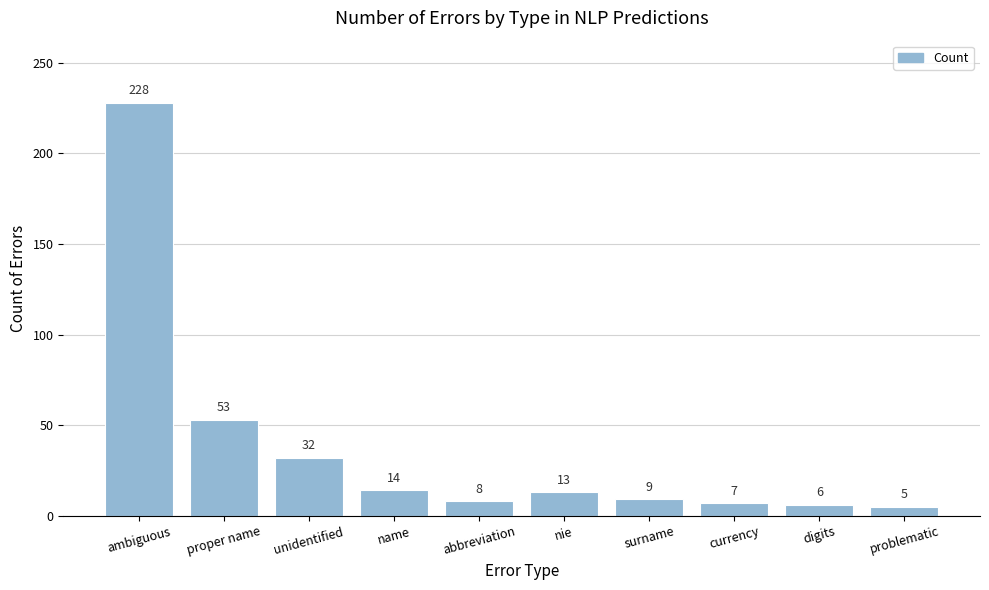

List the labels in order of value, largest first.

ambiguous, proper name, unidentified, name, nie, surname, abbreviation, currency, digits, problematic